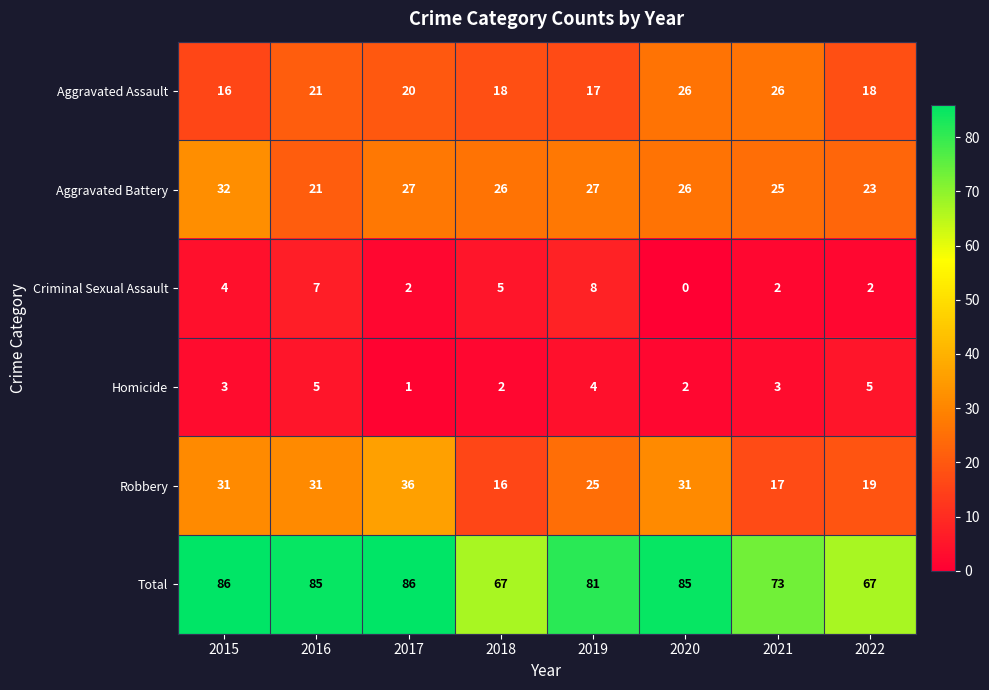

What is the total value across all series at 2018?

134